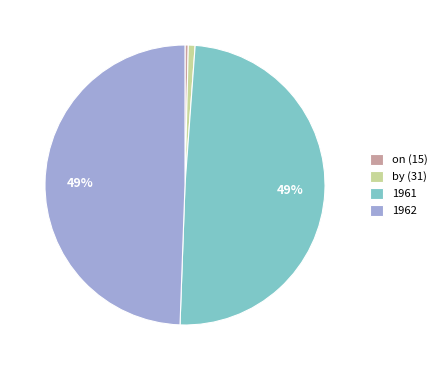

Between by (31) and 1962, which is larger?

1962